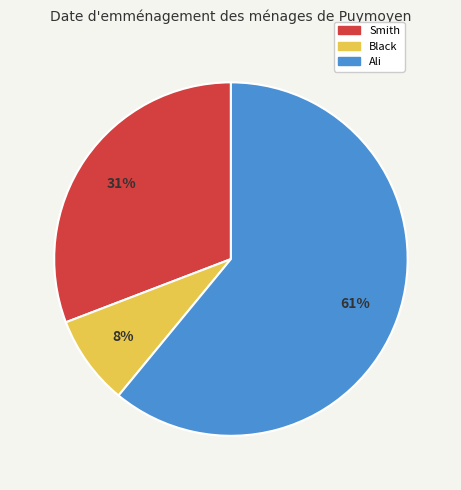

Between Smith and Black, which is larger?

Smith